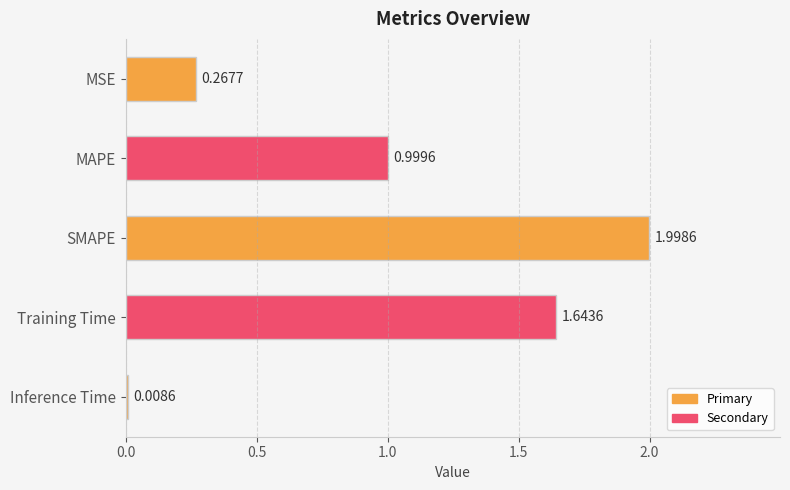

At which category does the chart reach its minimum across all series?

Inference Time